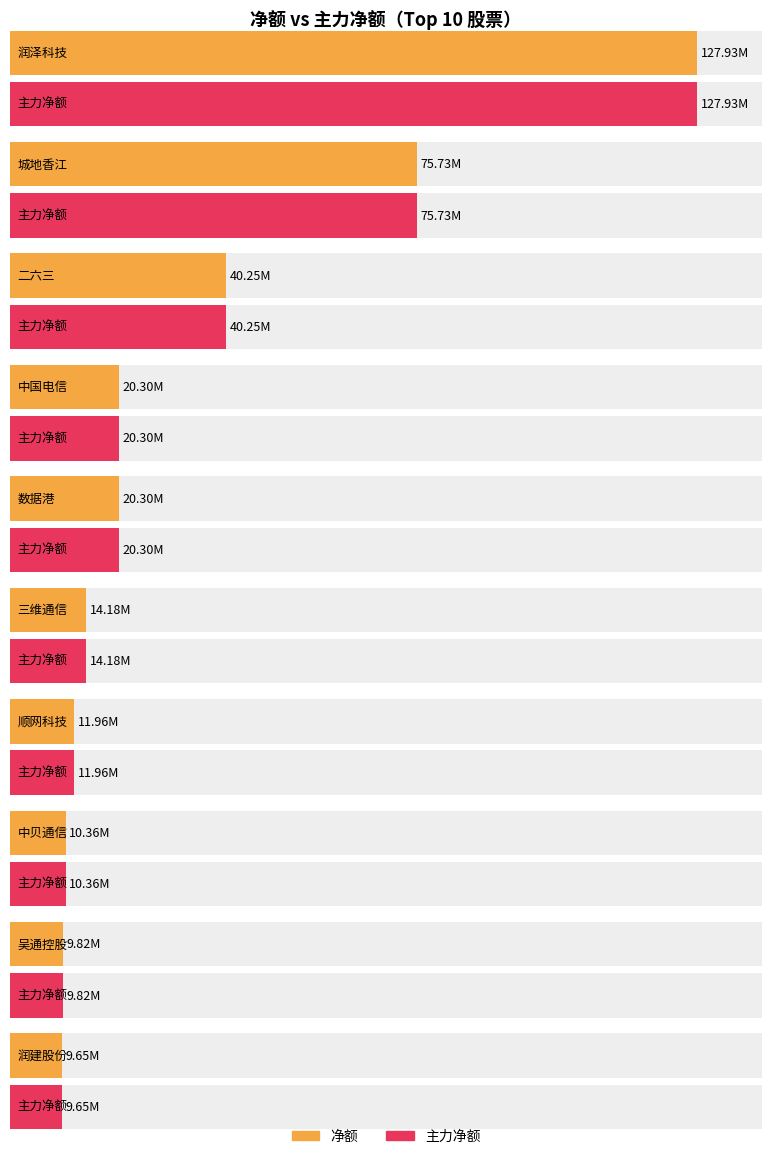

At 润泽科技, list the series in order from smallest to largest.

净额, 主力净额